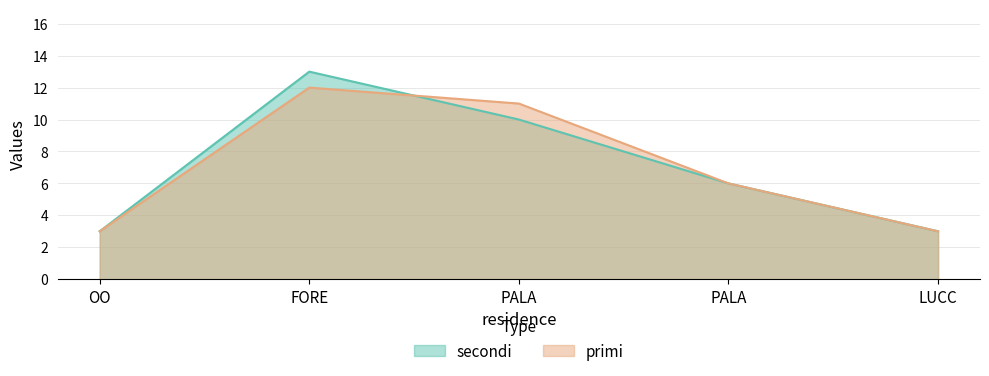

The value of primi at PALA is 9. True or false?

False